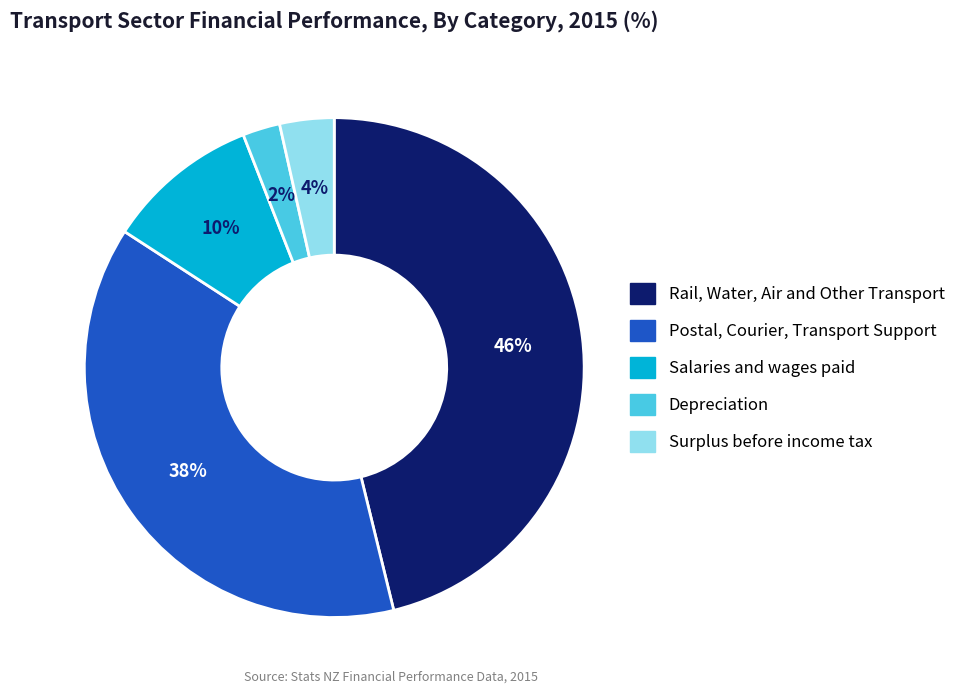

Is Depreciation the majority of the pie?

No